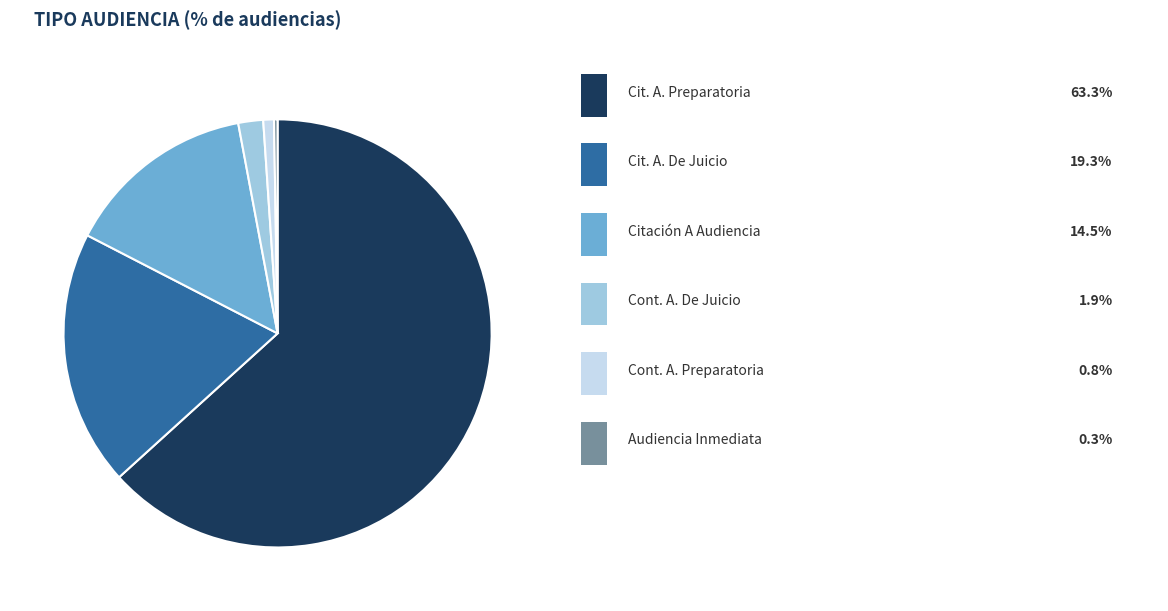

Is there any slice that represents more than half of the pie?

Yes